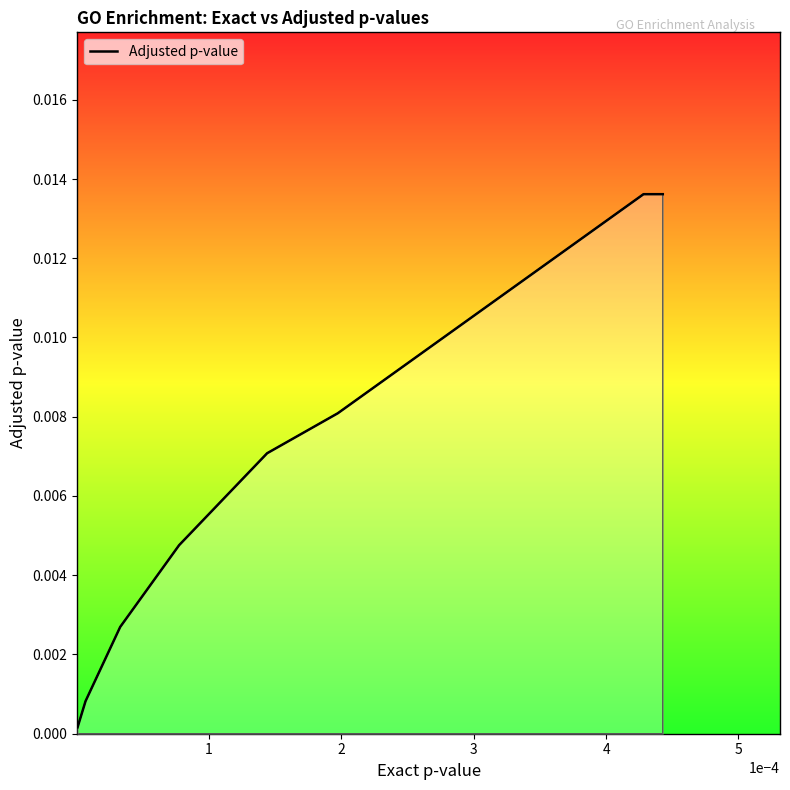

Does the chart have visible grid lines?

No